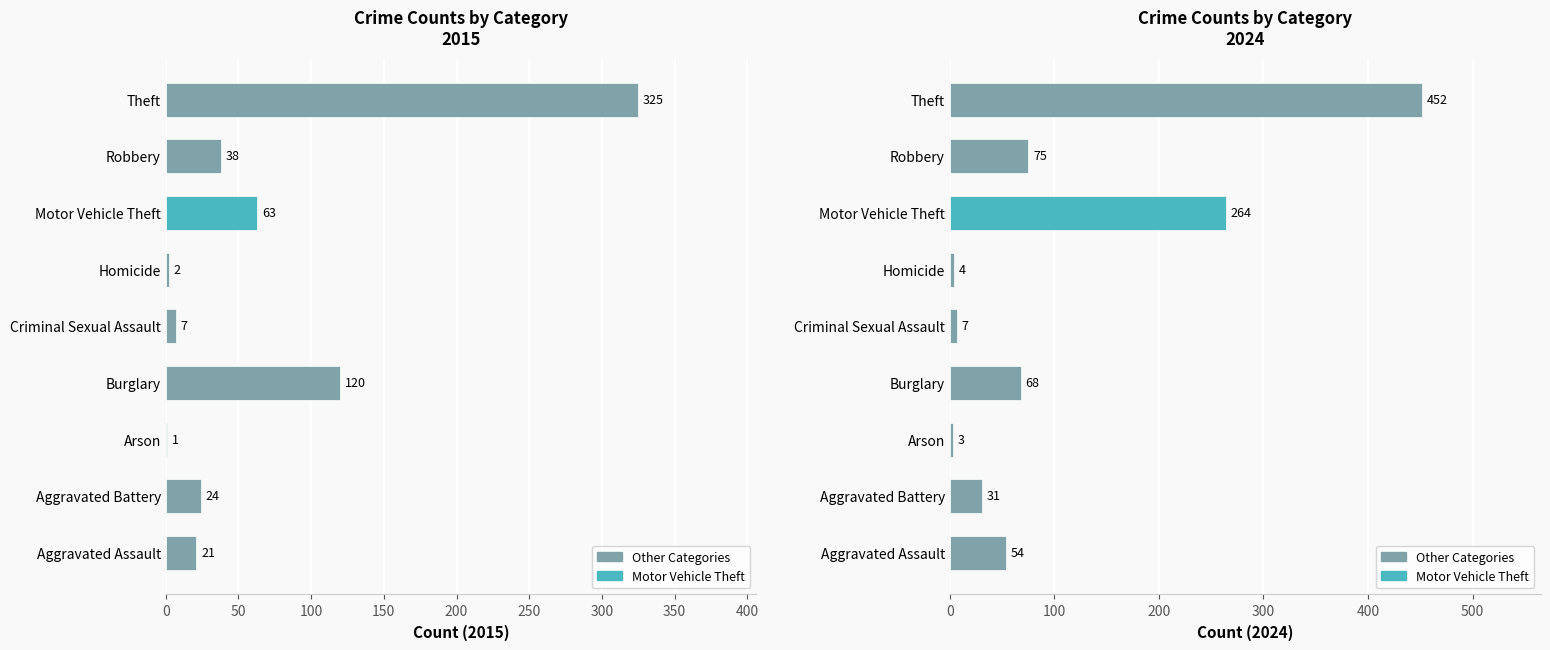

At which category does the chart reach its minimum across all series?

Arson